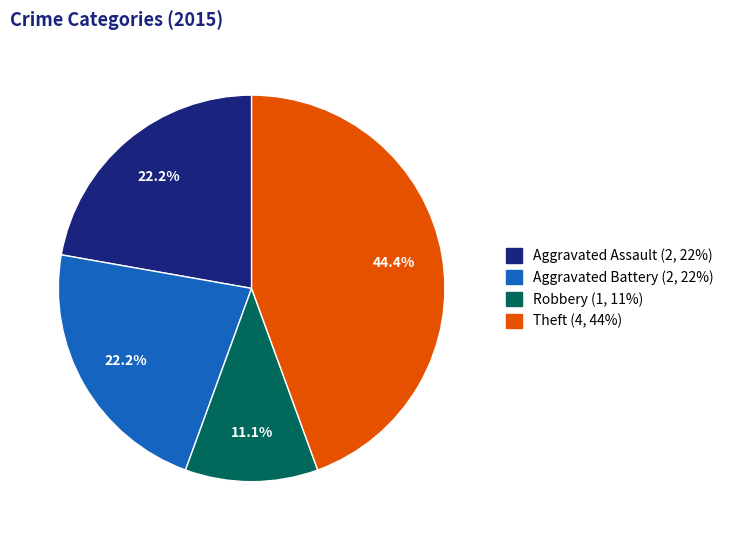

Does any single category account for the majority?

No